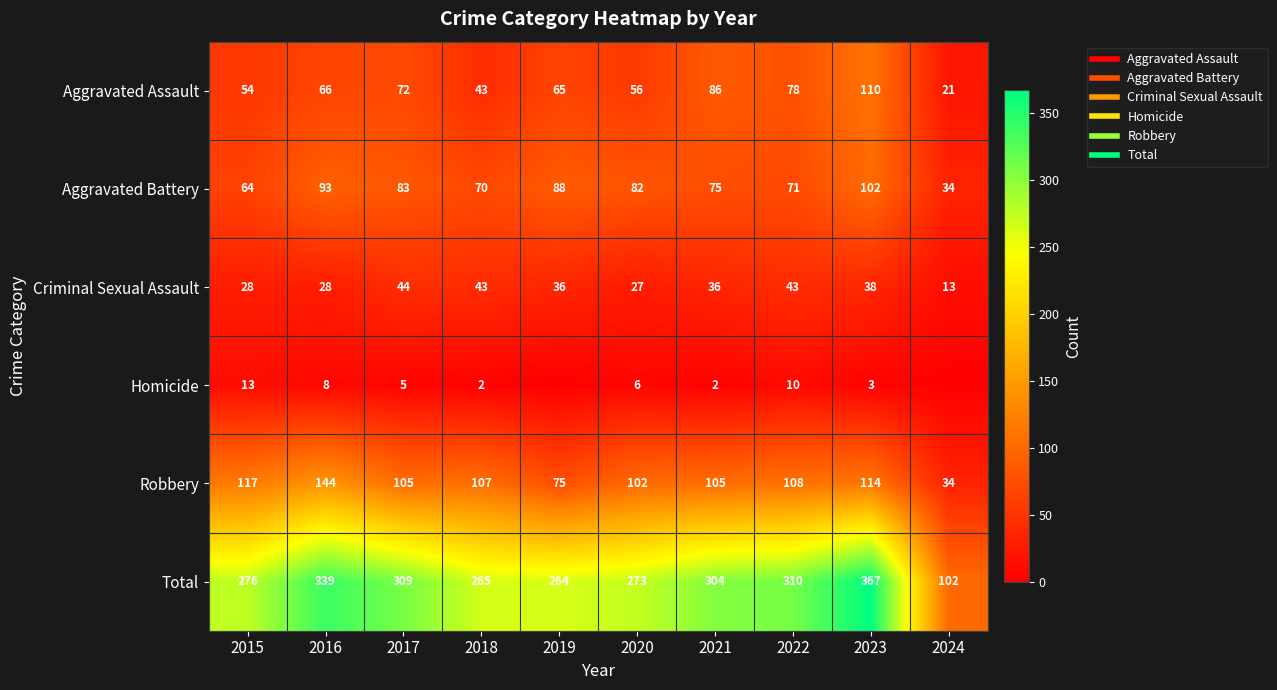

Is the value of Homicide at 2021 greater than the value of Criminal Sexual Assault at 2023?

No